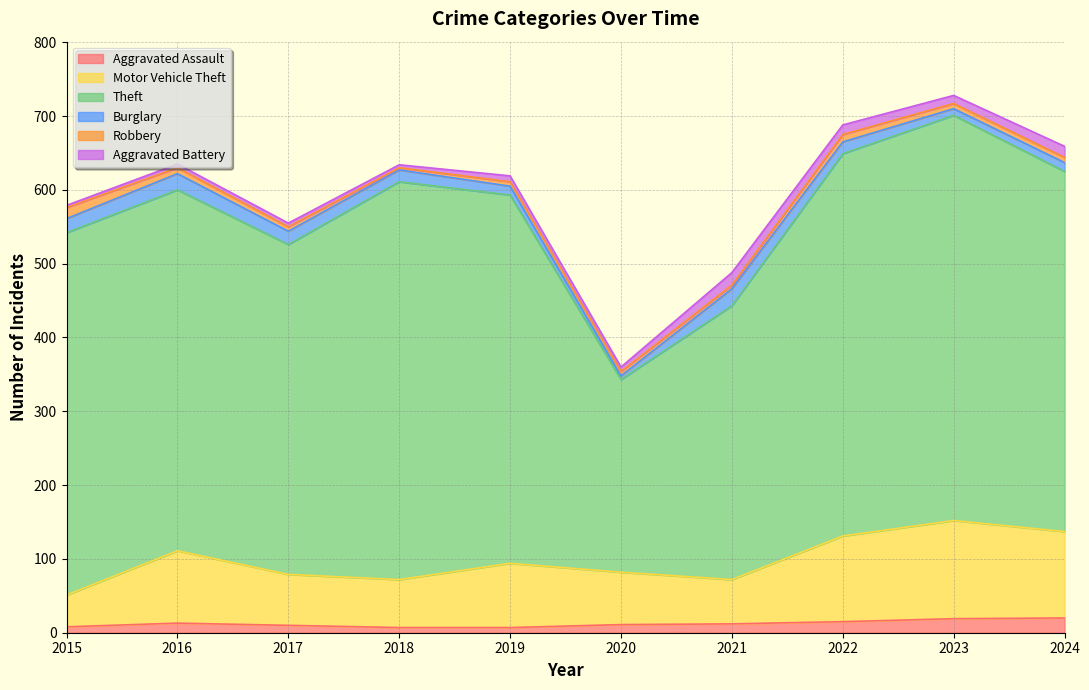

Reading right to left, transcribe all the data shown in this chart.

Aggravated Assault: 2024=20	2023=19	2022=15	2021=12	2020=11	2019=7	2018=7	2017=10	2016=13	2015=8
Motor Vehicle Theft: 2024=117	2023=133	2022=116	2021=60	2020=71	2019=87	2018=65	2017=69	2016=98	2015=43
Theft: 2024=488	2023=549	2022=518	2021=371	2020=261	2019=499	2018=539	2017=447	2016=489	2015=491
Burglary: 2024=12	2023=9	2022=16	2021=23	2020=5	2019=12	2018=16	2017=18	2016=22	2015=19
Robbery: 2024=7	2023=7	2022=10	2021=5	2020=6	2019=6	2018=3	2017=6	2016=8	2015=15
Aggravated Battery: 2024=15	2023=11	2022=13	2021=17	2020=6	2019=8	2018=4	2017=5	2016=5	2015=3